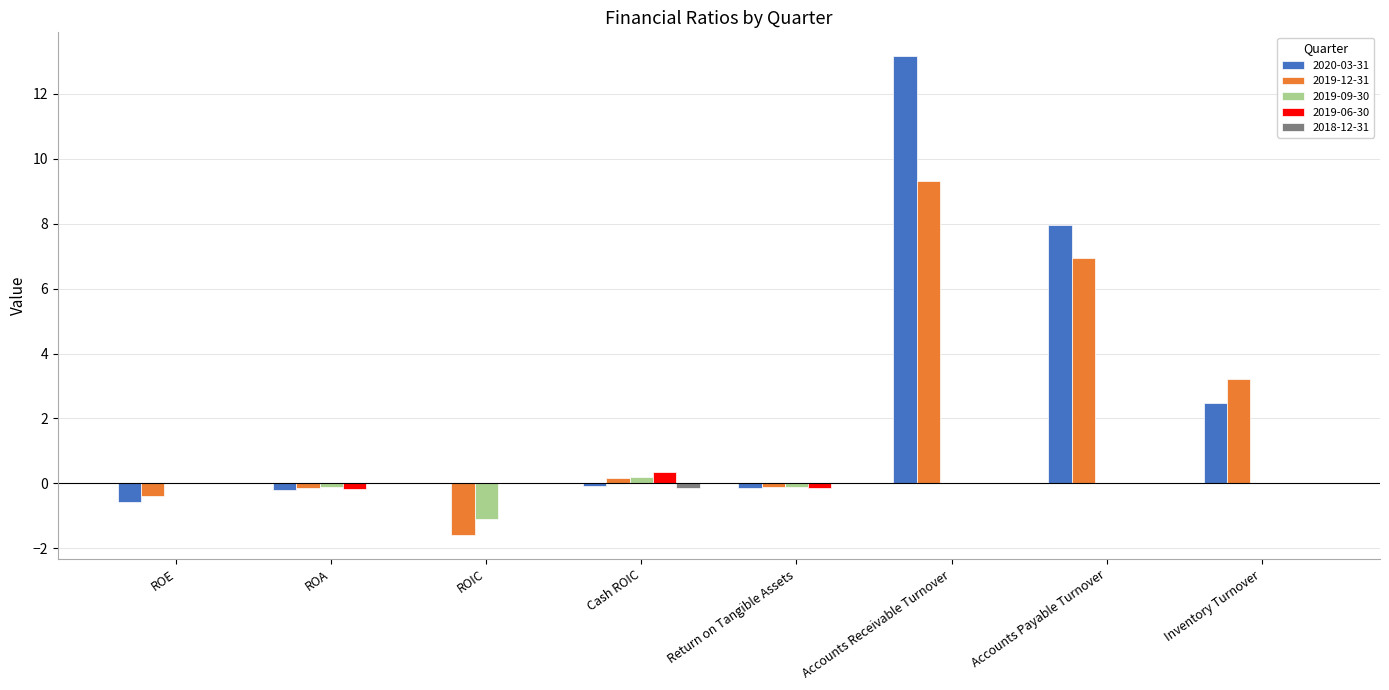

What is the highest value of the 2019-06-30 series?

0.4